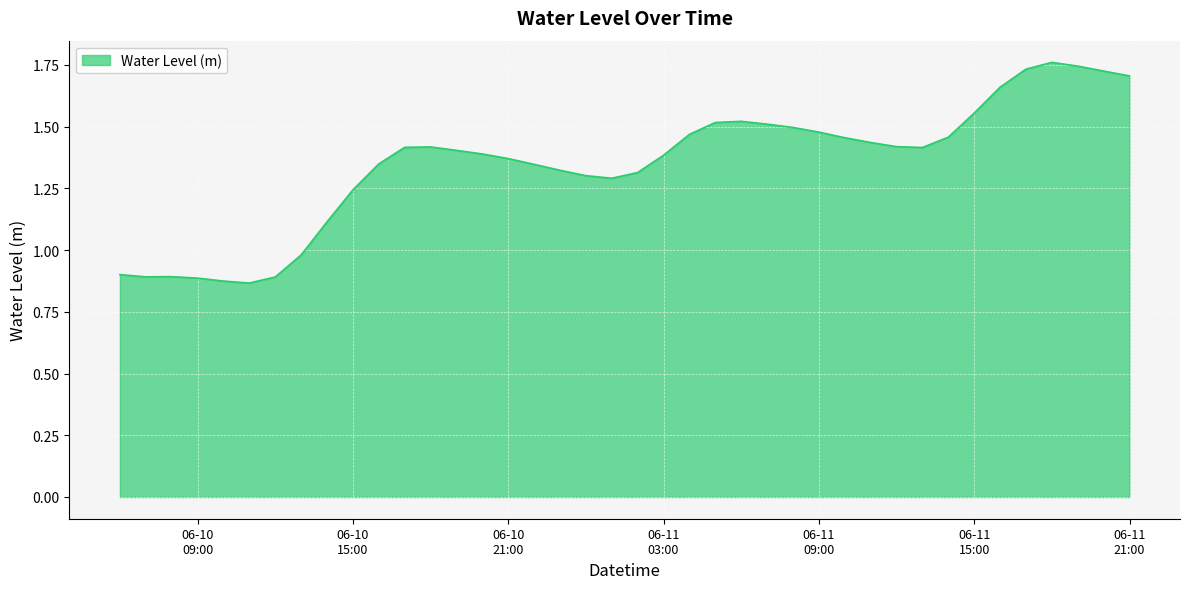

What is the label of the 9th point from the right?

2024-06-11 13:00:00